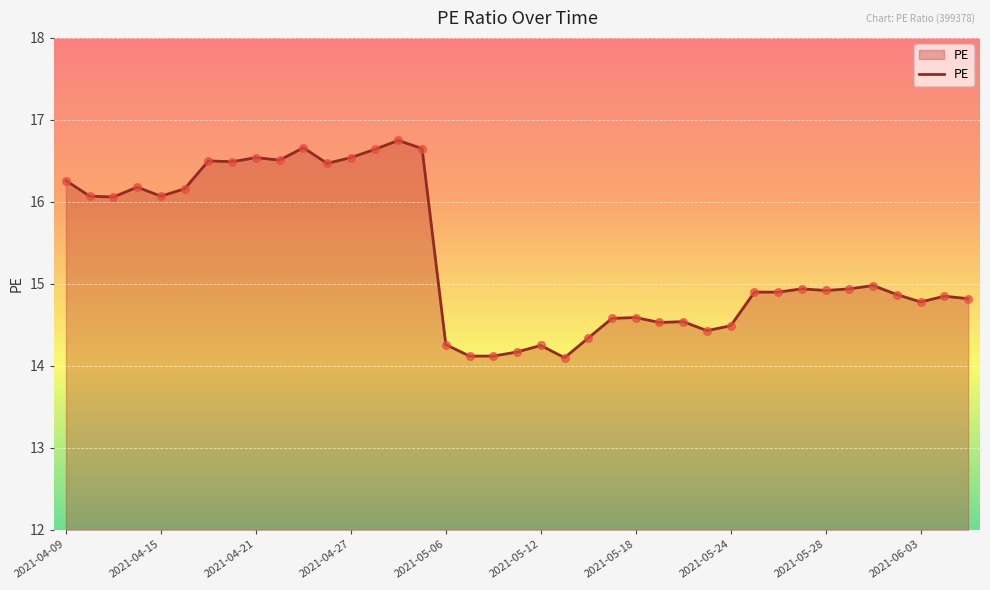

What is the greatest value displayed?

16.8